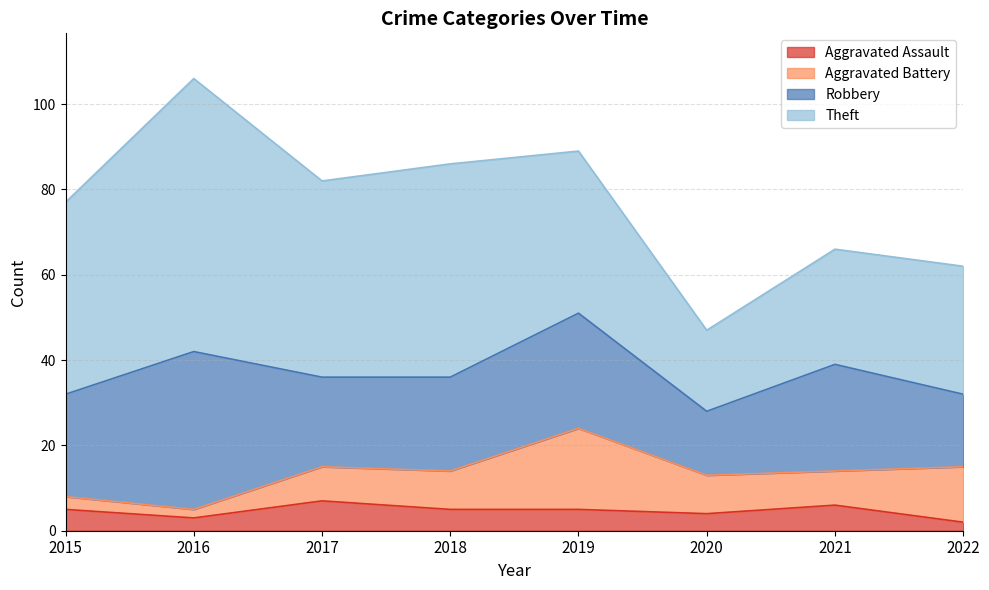

What is the smallest value displayed?

2